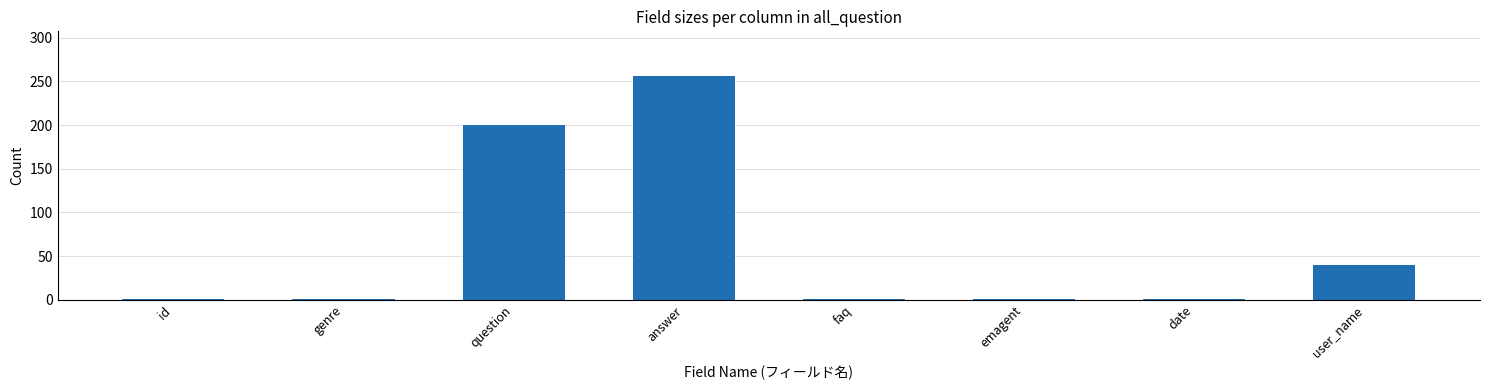

Reading right to left, extract all data points from this chart.

40	1	1	1	256	200	1	1